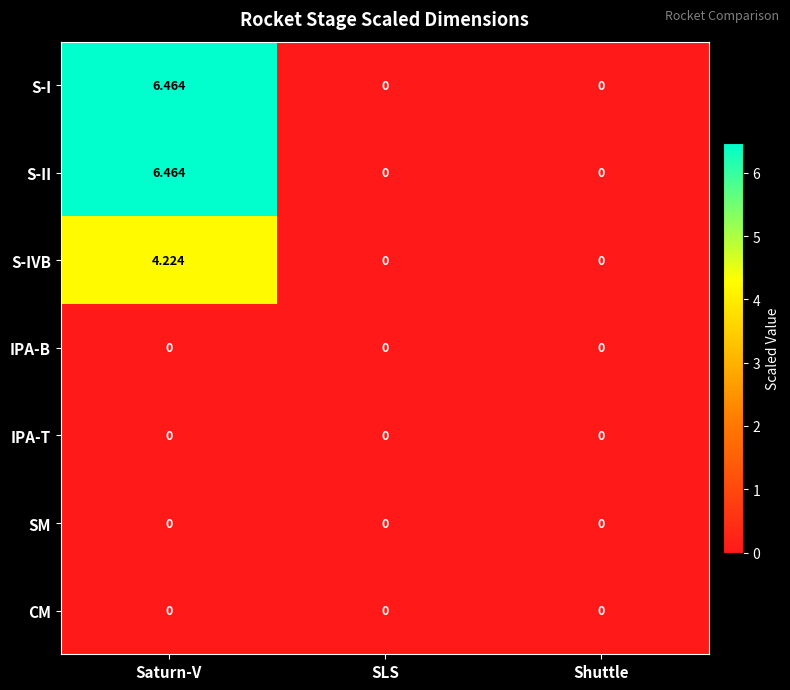

Which category has the highest value in the S-IVB series?

Saturn-V